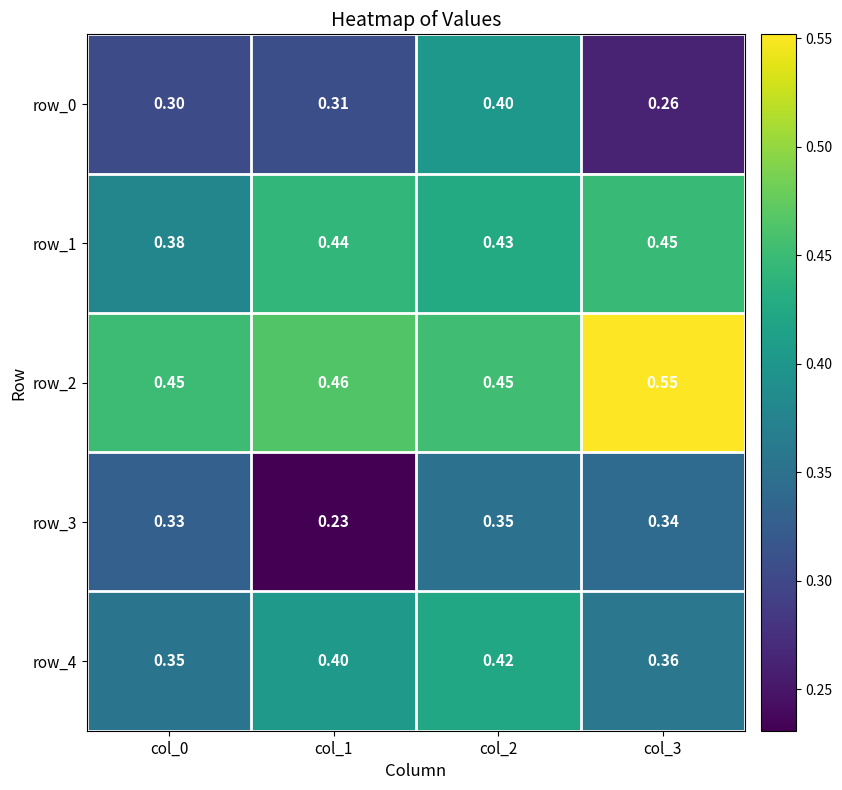

What is the difference between the maximum and minimum values in the row_2 series?

0.1